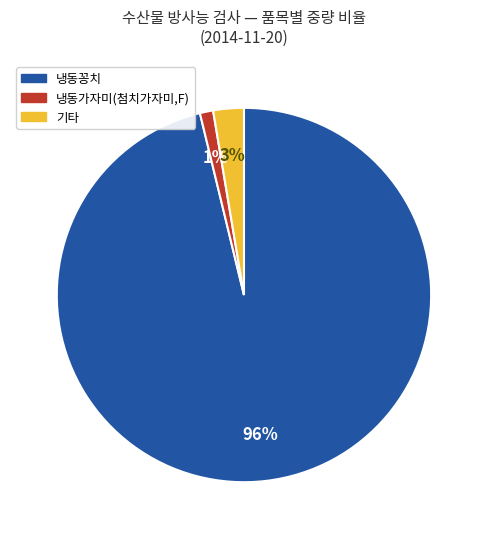

Does any single category account for the majority?

Yes